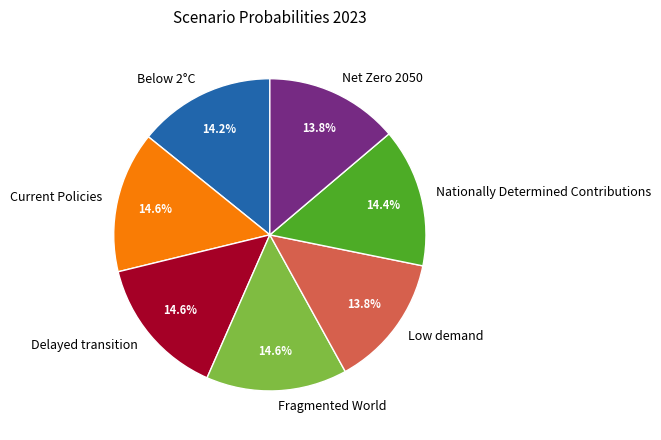

Count the number of slices in the pie.

7